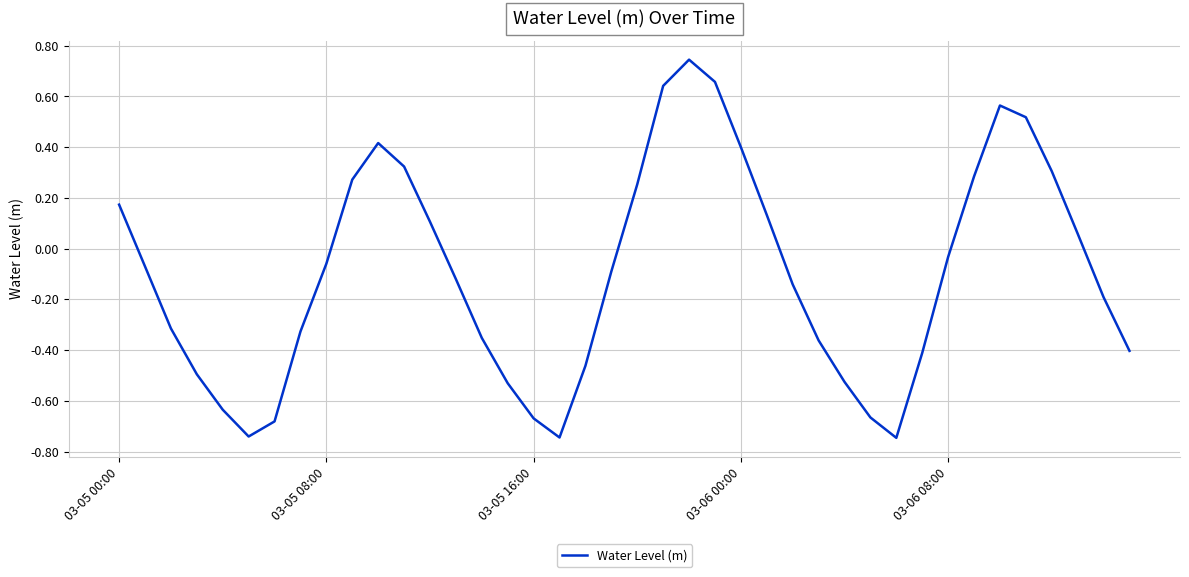

What is the difference between the maximum and minimum values?

1.5